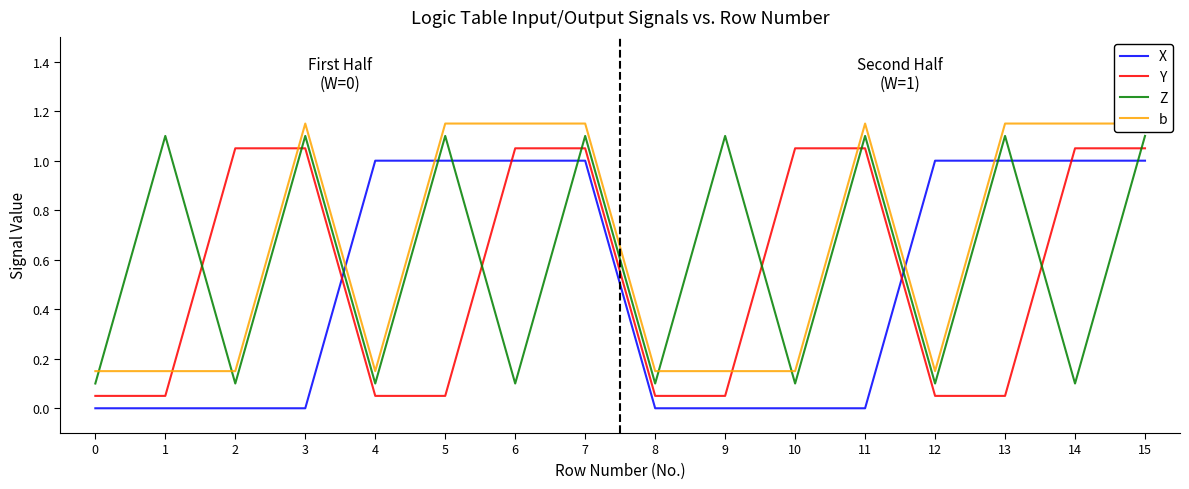

At how many categories does at least one series exceed 1?

12